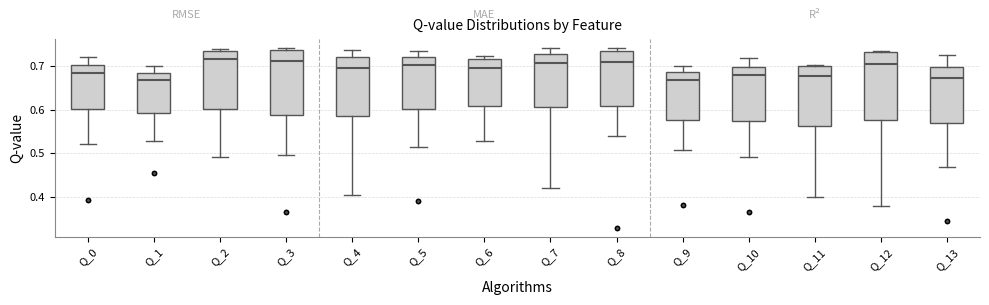

Reading left to right, transcribe this box plot: for each box, give where its median line is, the range the box spans, and where its two whiskers end, as read against the y-axis. The values are not printed on the chart, so give them approximately, as read against the axis.

Q_0: median 0.68, box 0.60 to 0.70, whiskers 0.52 to 0.72
Q_1: median 0.67, box 0.59 to 0.68, whiskers 0.53 to 0.70
Q_2: median 0.72, box 0.60 to 0.73, whiskers 0.49 to 0.74
Q_3: median 0.71, box 0.59 to 0.74, whiskers 0.50 to 0.74 (just above the box's upper edge)
Q_4: median 0.70, box 0.59 to 0.72, whiskers 0.40 to 0.74
Q_5: median 0.70, box 0.60 to 0.72, whiskers 0.51 to 0.73
Q_6: median 0.70, box 0.61 to 0.72, whiskers 0.53 to 0.72 (just above the box's upper edge)
Q_7: median 0.71, box 0.61 to 0.73, whiskers 0.42 to 0.74
Q_8: median 0.71, box 0.61 to 0.73, whiskers 0.54 to 0.74
Q_9: median 0.67, box 0.58 to 0.69, whiskers 0.51 to 0.70
Q_10: median 0.68, box 0.57 to 0.70, whiskers 0.49 to 0.72
Q_11: median 0.68, box 0.56 to 0.70, whiskers 0.40 to 0.70 (just above the box's upper edge)
Q_12: median 0.70, box 0.58 to 0.73, whiskers 0.38 to 0.73
Q_13: median 0.67, box 0.57 to 0.70, whiskers 0.47 to 0.72